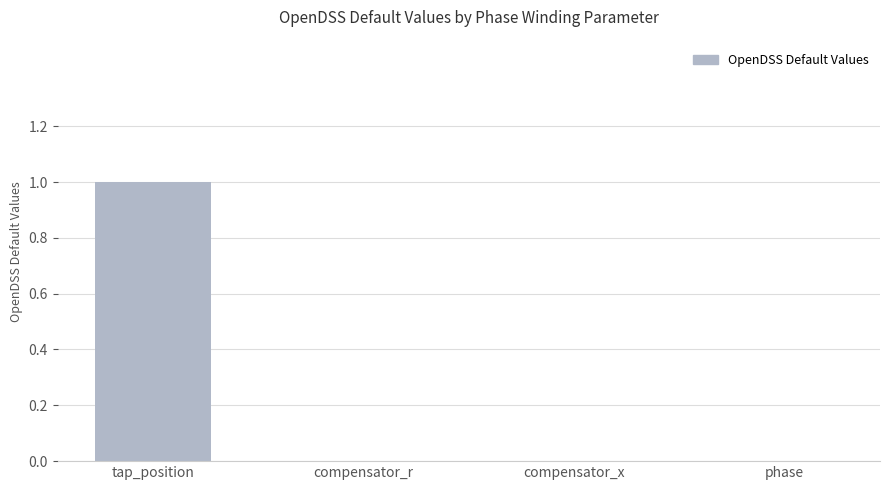

The value at compensator_r is 0. True or false?

True